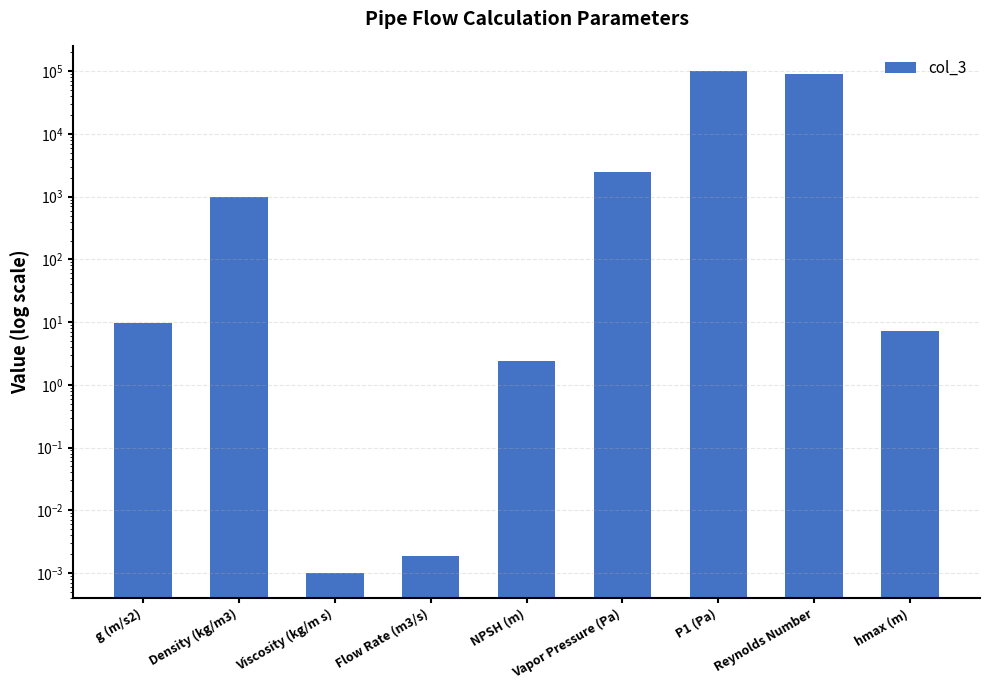

What is the value of the 1st bar from the left?

9.8